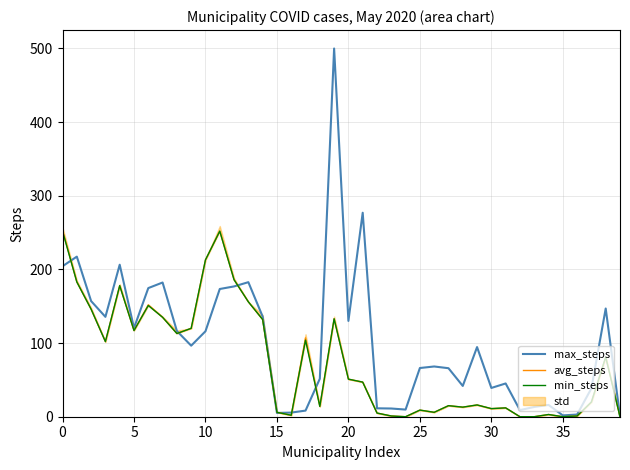

True or false: max_steps has more than 2 interior local peaks.

True